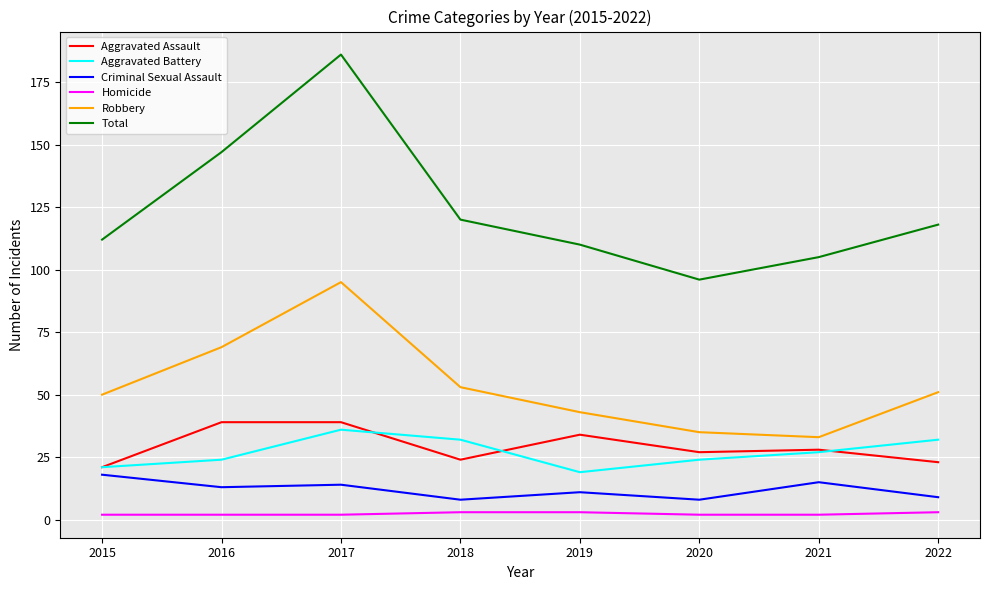

What is the sum of the Criminal Sexual Assault values at 2022 and 2016?

22